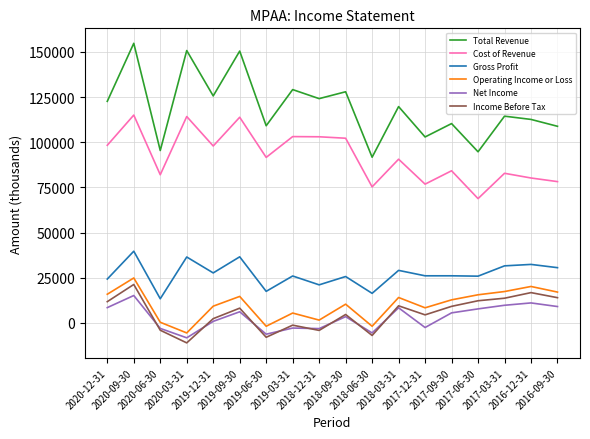

The value of Total Revenue at 2019-09-30 is 232473. True or false?

False